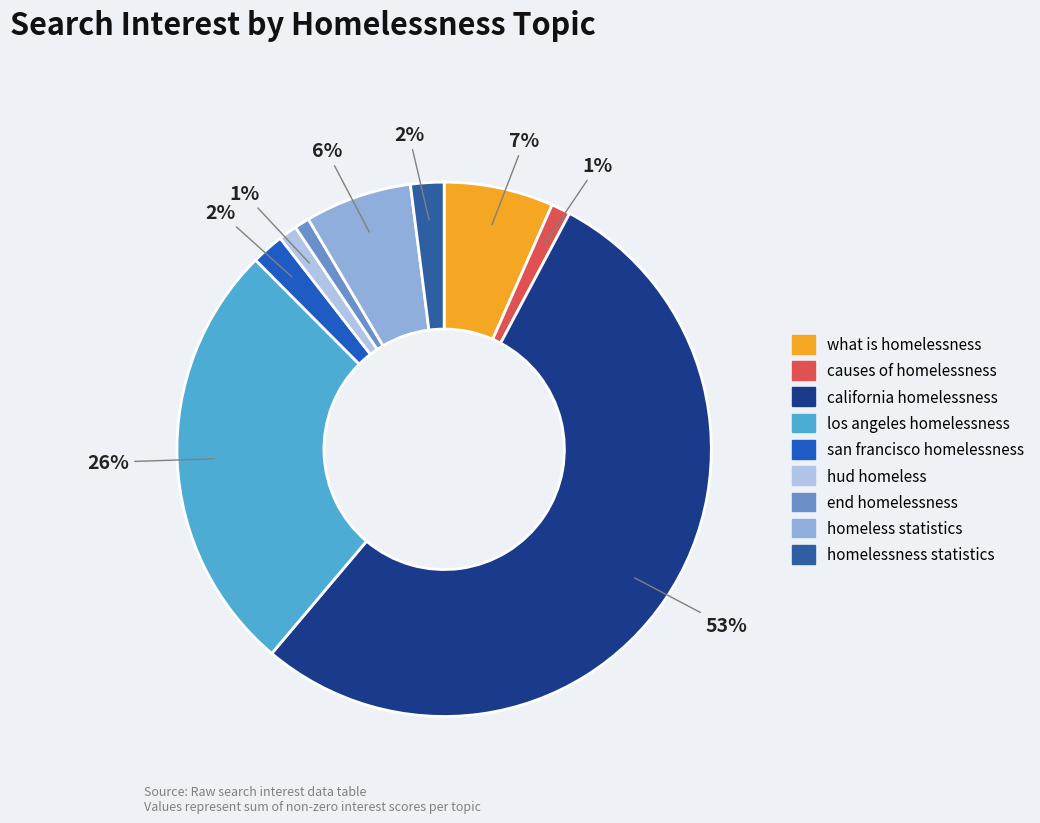

Which category accounts for the majority?

california homelessness